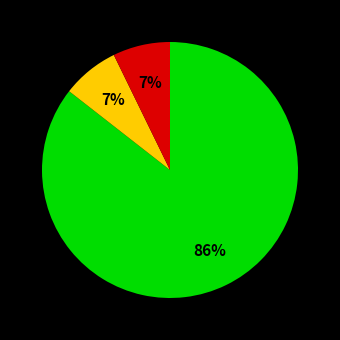

To the nearest percent, what is the average slice percentage?

33%